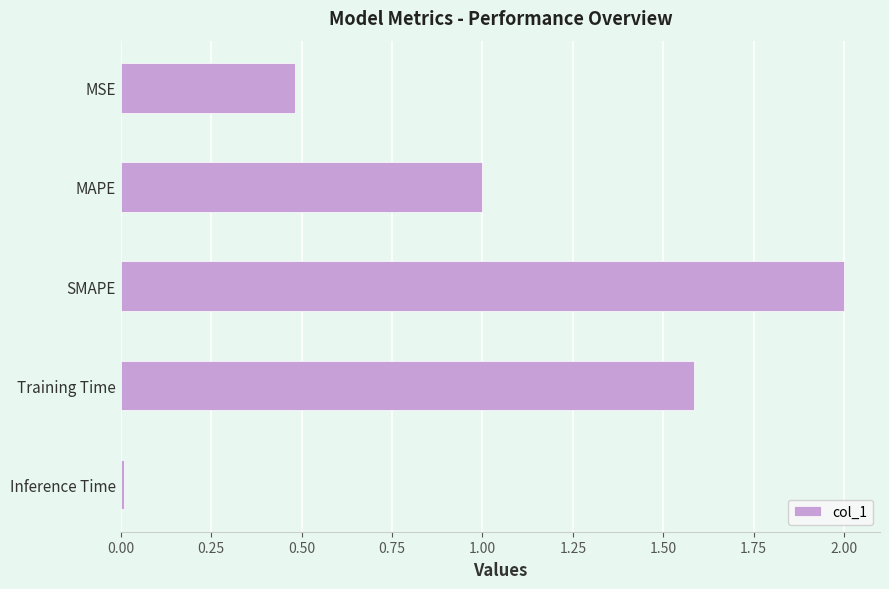

What is the label of the 3rd bar from the bottom?

SMAPE